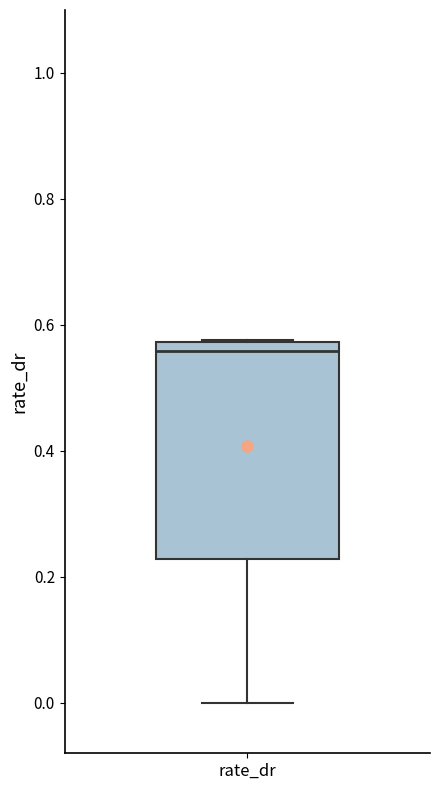

Where does the median line of the box for rate_dr sit on the y-axis? The values are not printed on the chart, so give them approximately, as read against the axis.

0.56